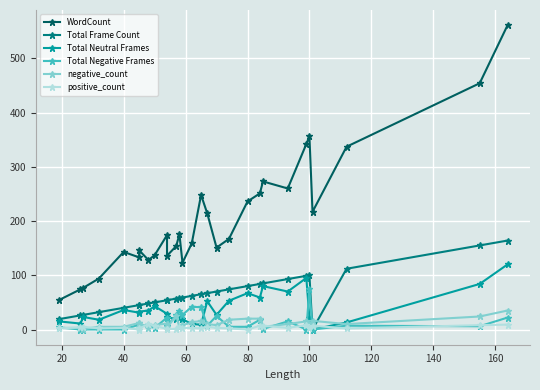

True or false: Total Neutral Frames and Total Negative Frames cross at least once.

True